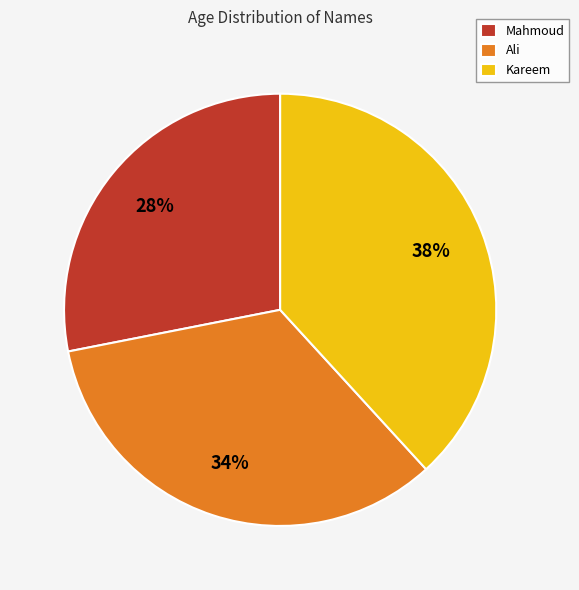

Is the sum of Kareem and Mahmoud greater than half?

Yes